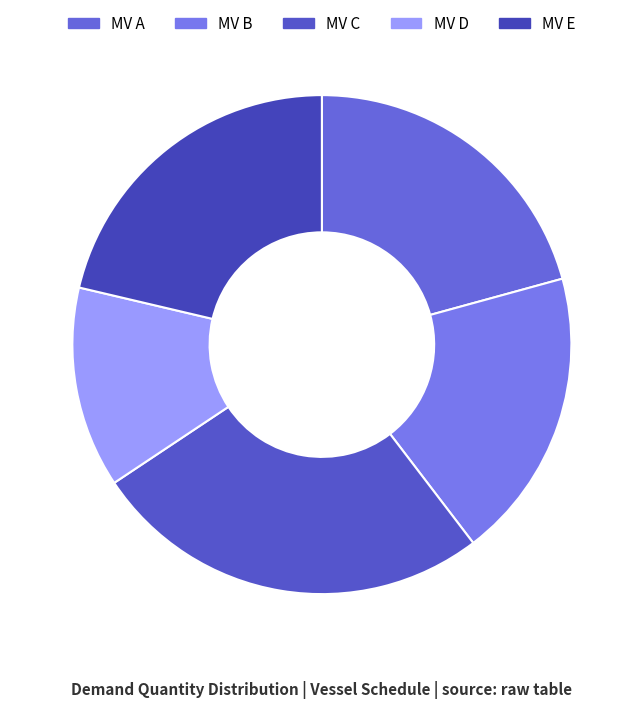

The MV A slice represents 21% of the pie. True or false?

True